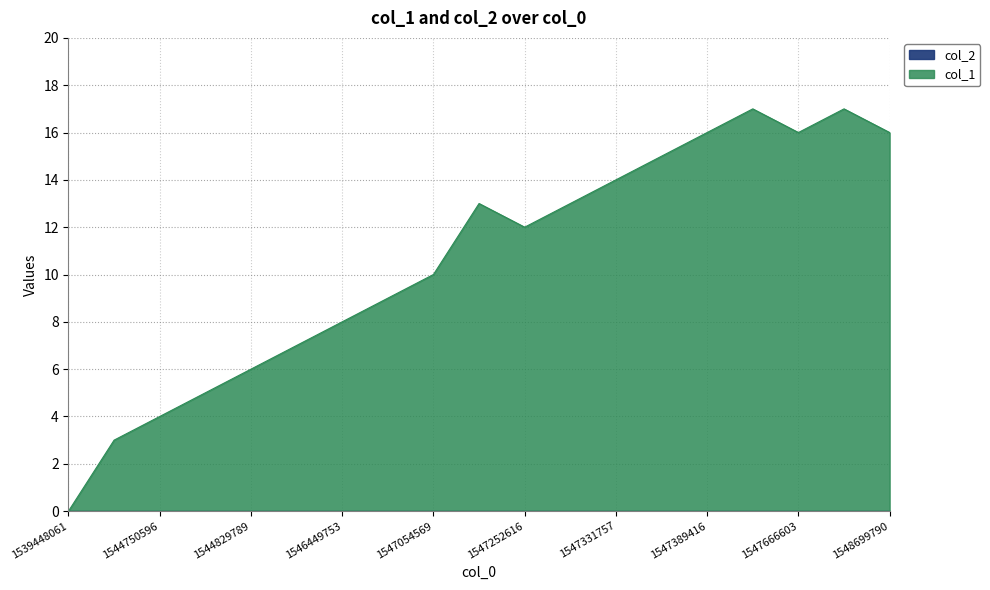

What is the difference between the values at 1545949385 and 1547389416?

9